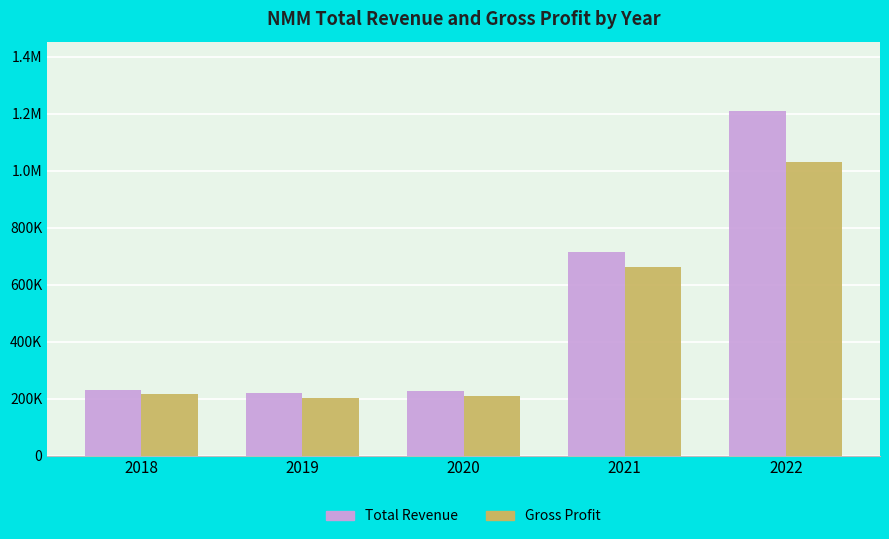

What is the difference between the Gross Profit values at 2018 and 2022?

815900